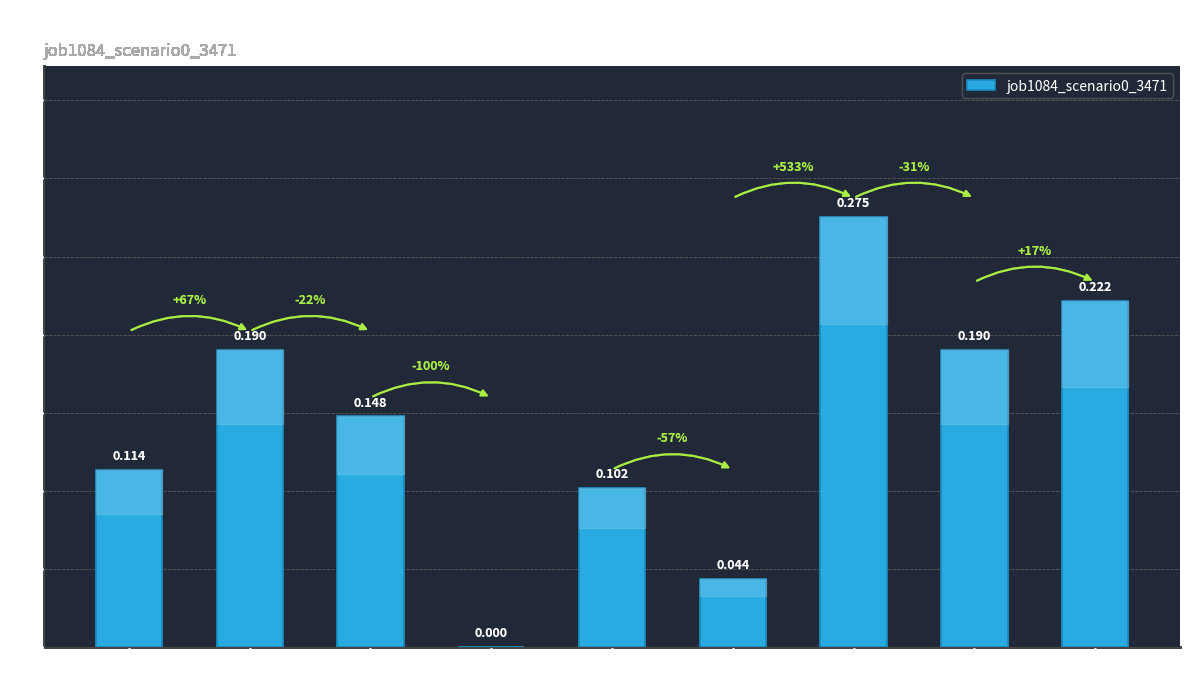

The chart shows a value of 0.3 at B14. True or false?

False